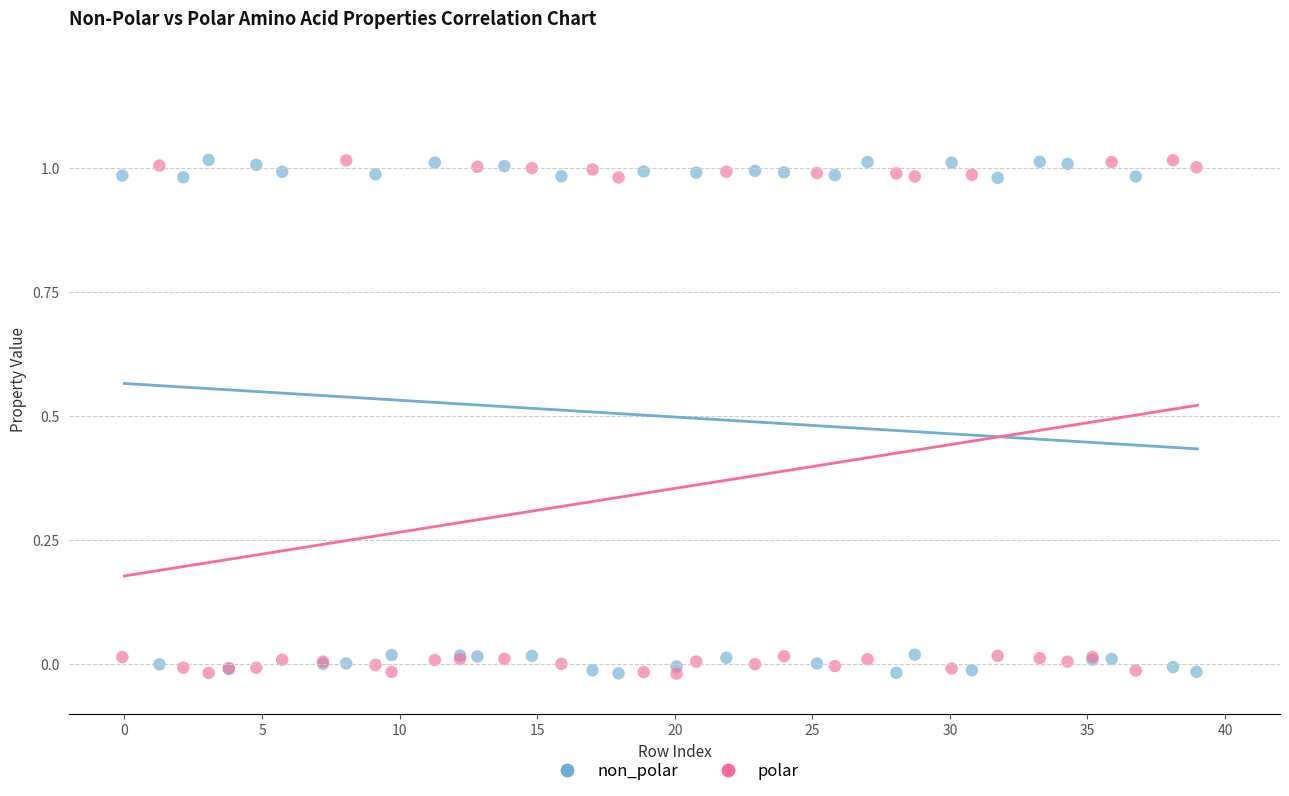

What is the X range (max minus min) for the scatter plot?

39.0